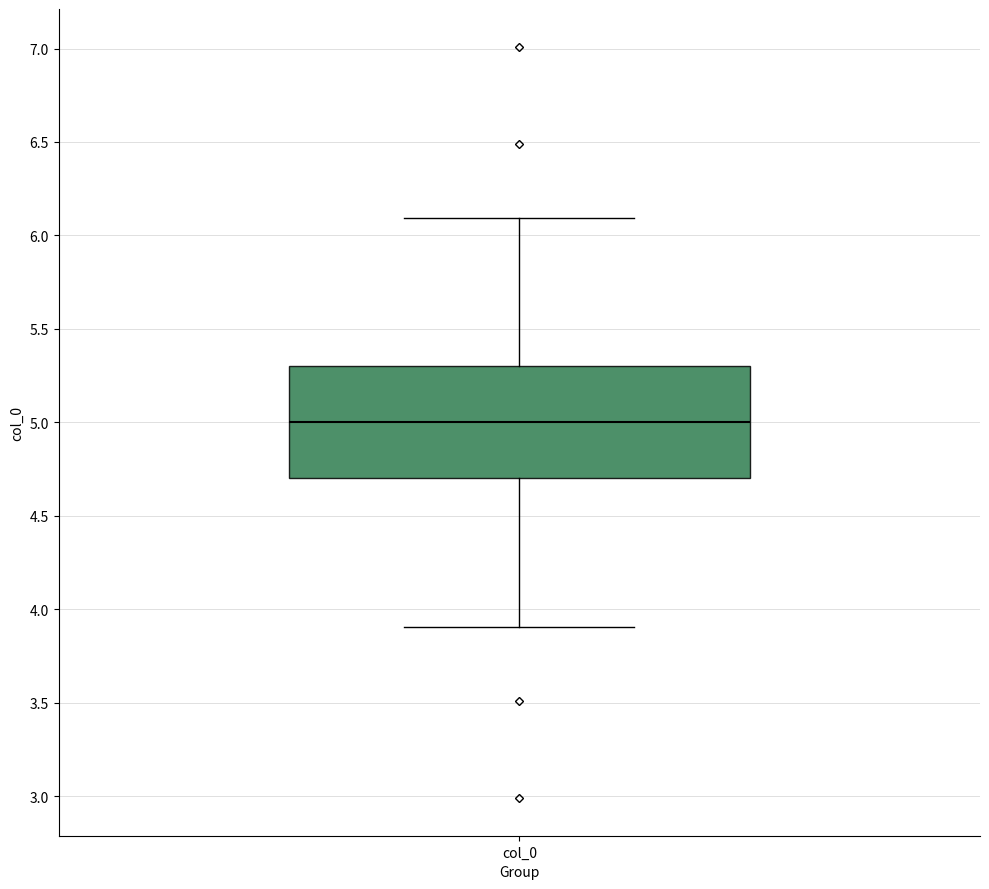

Where does the median line of the box for col_0 sit on the y-axis? The values are not printed on the chart, so give them approximately, as read against the axis.

5.0